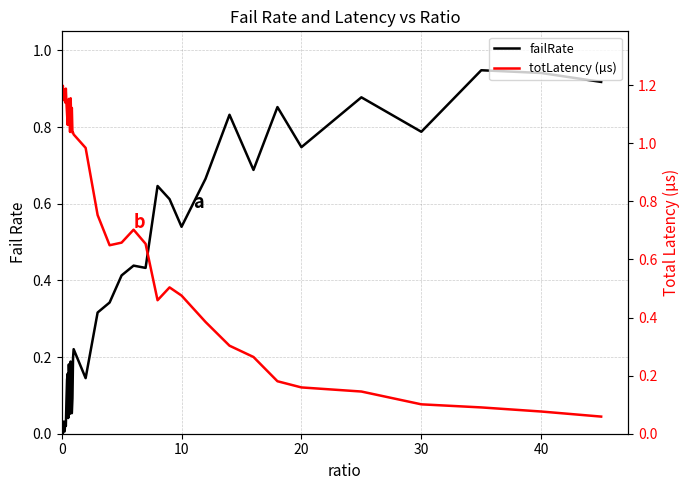

What is the difference between the maximum and minimum values in the failRate series?

0.9